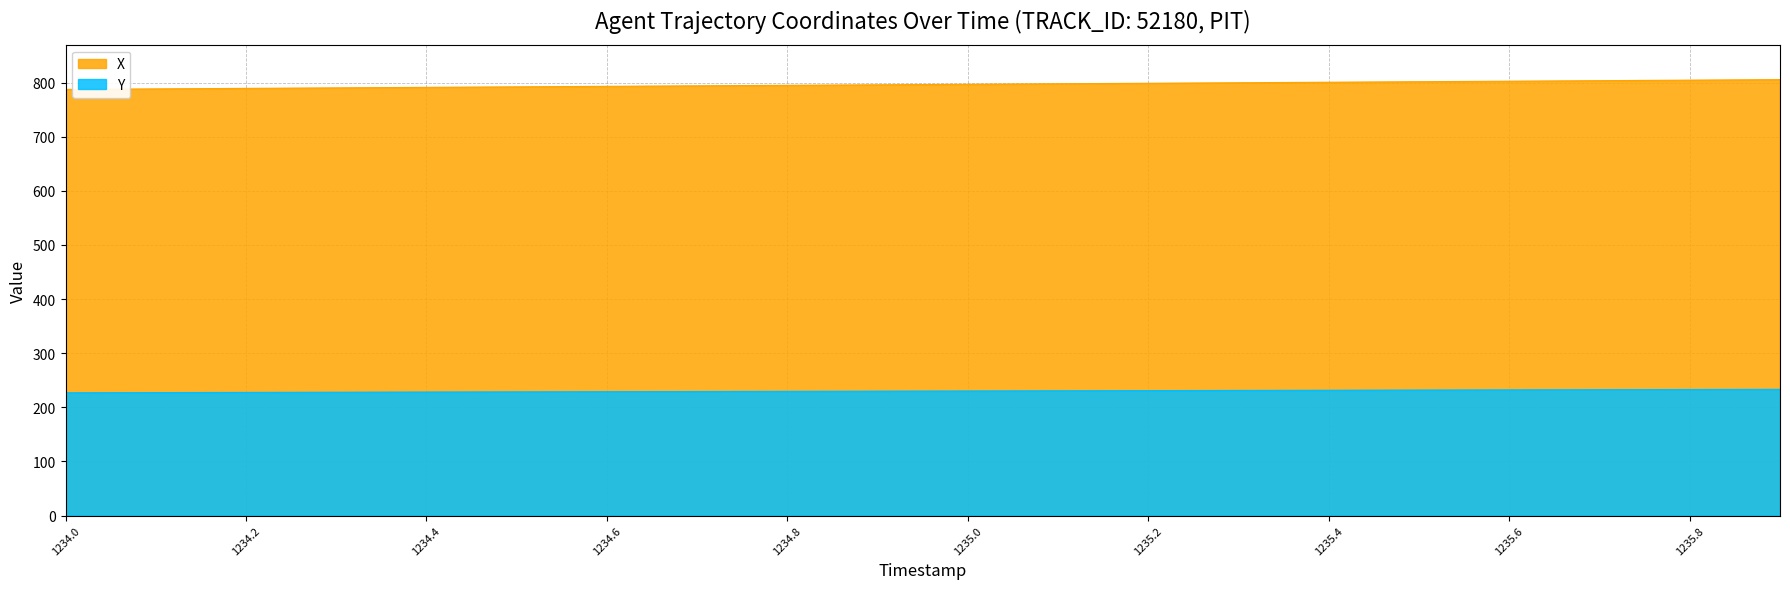

What is the average value of the X series?

796.4